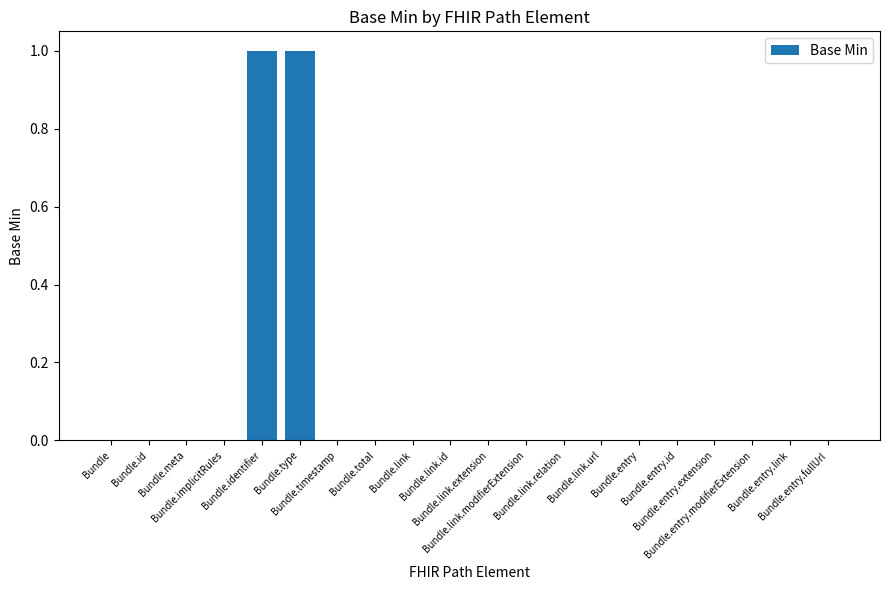

Are the bars horizontal?

No